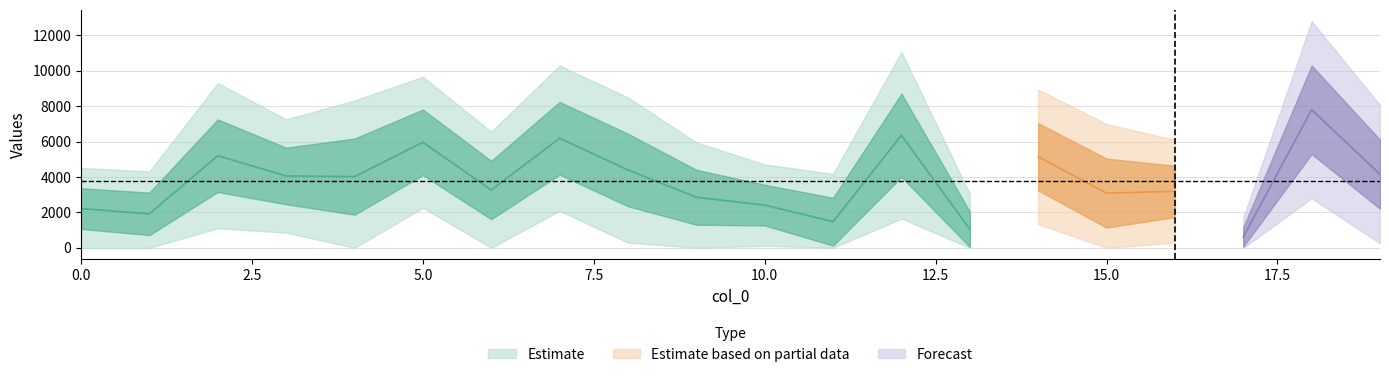

True or false: col_2 has a value of 5655 at 16.

False